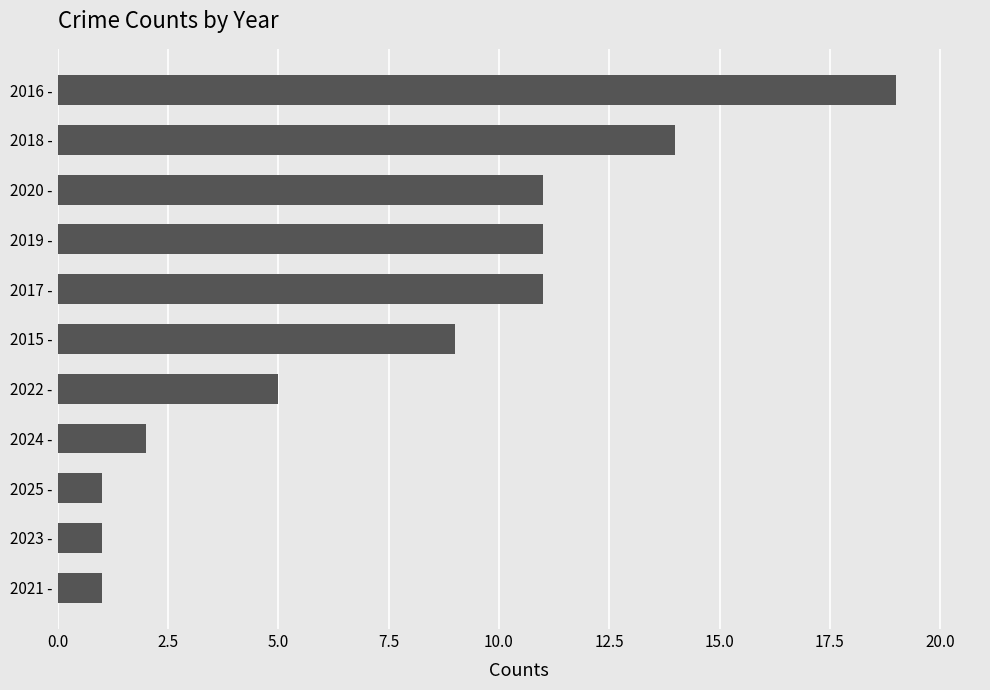

Which has a higher value, 2021 - or 2017 -?

2017 -